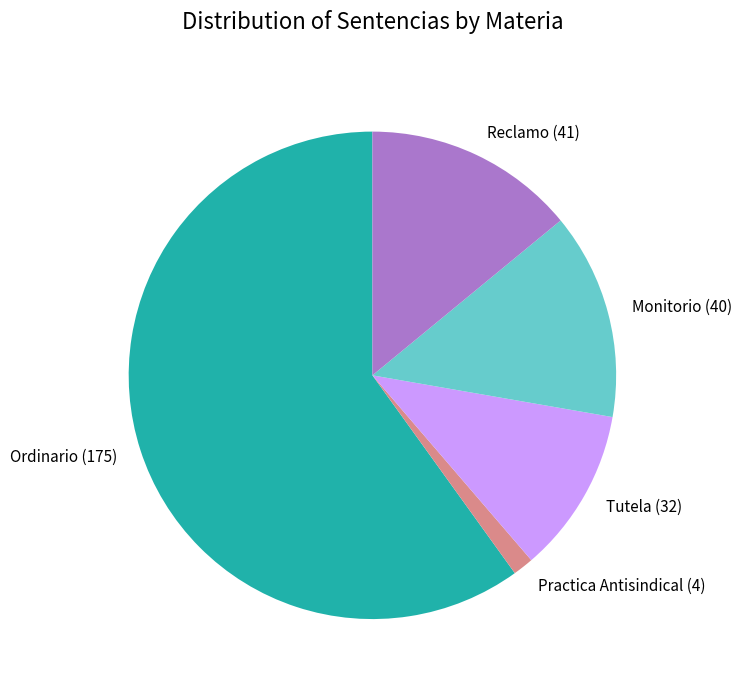

Which has a higher value, Ordinario or Reclamo?

Ordinario